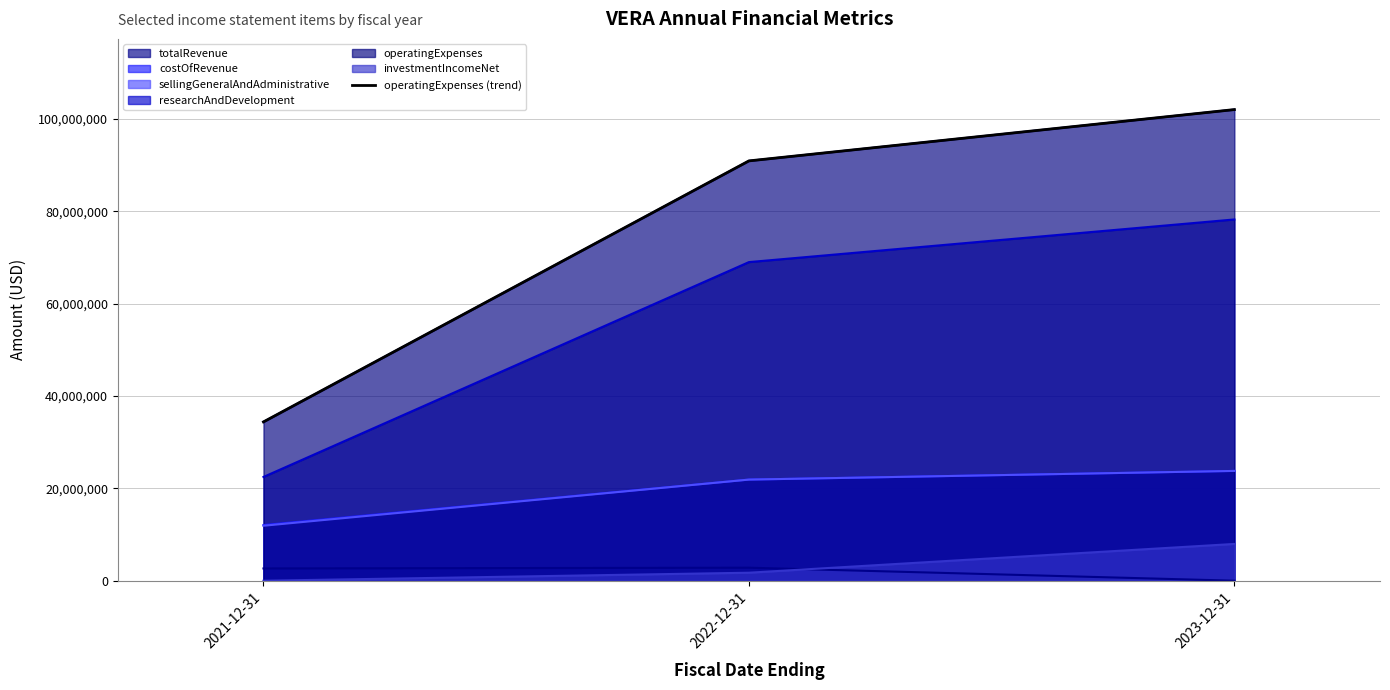

Rank the categories by value from lowest to highest.

2021-12-31, 2022-12-31, 2023-12-31